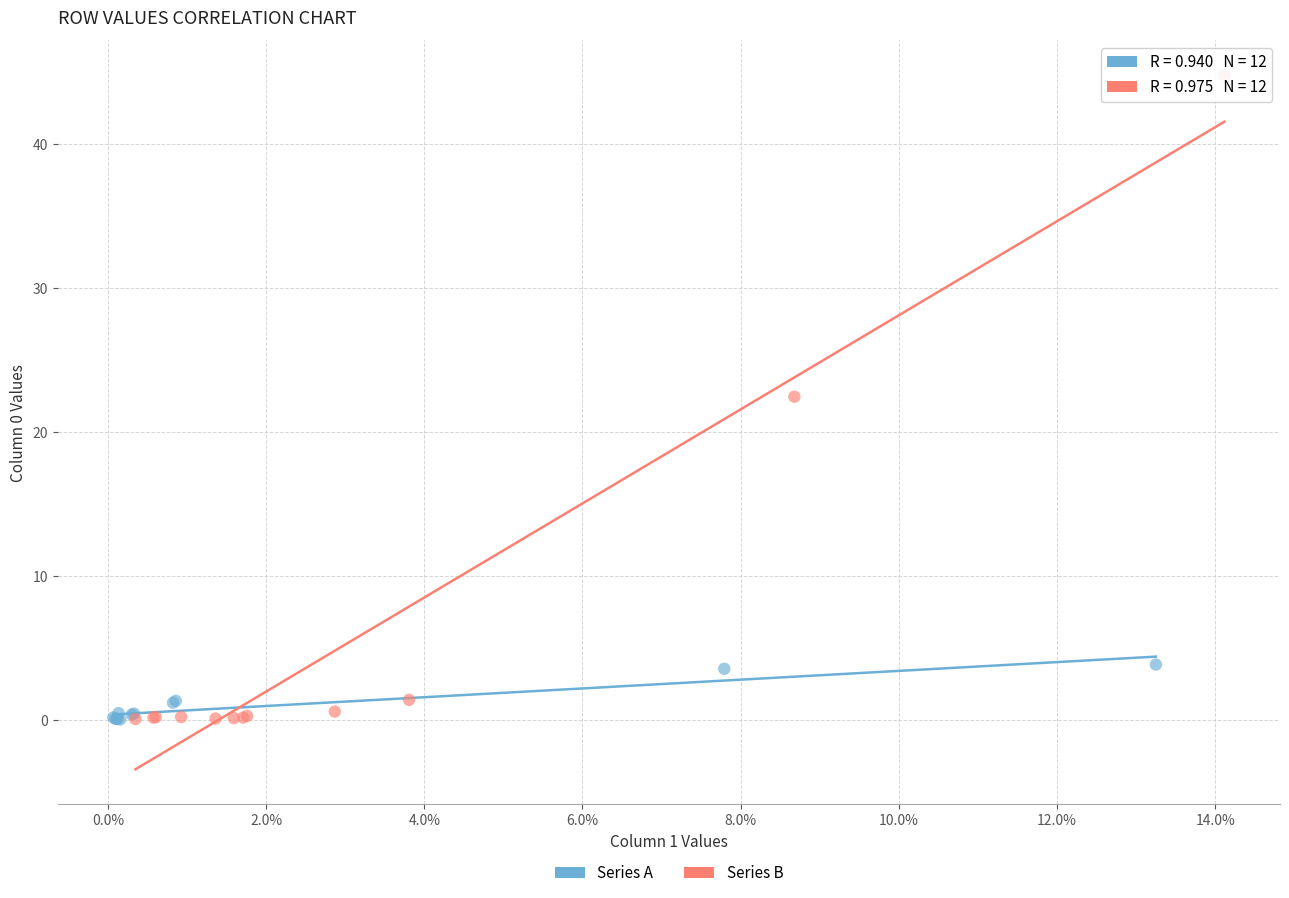

Which series reaches the maximum Y coordinate?

Series B